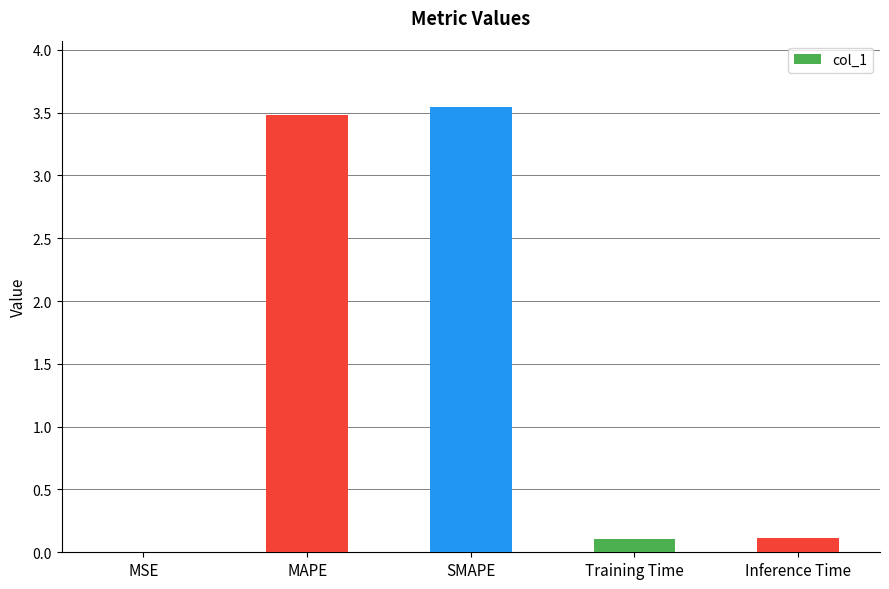

Approximately how many times larger is the value at SMAPE compared to MAPE?

1.0